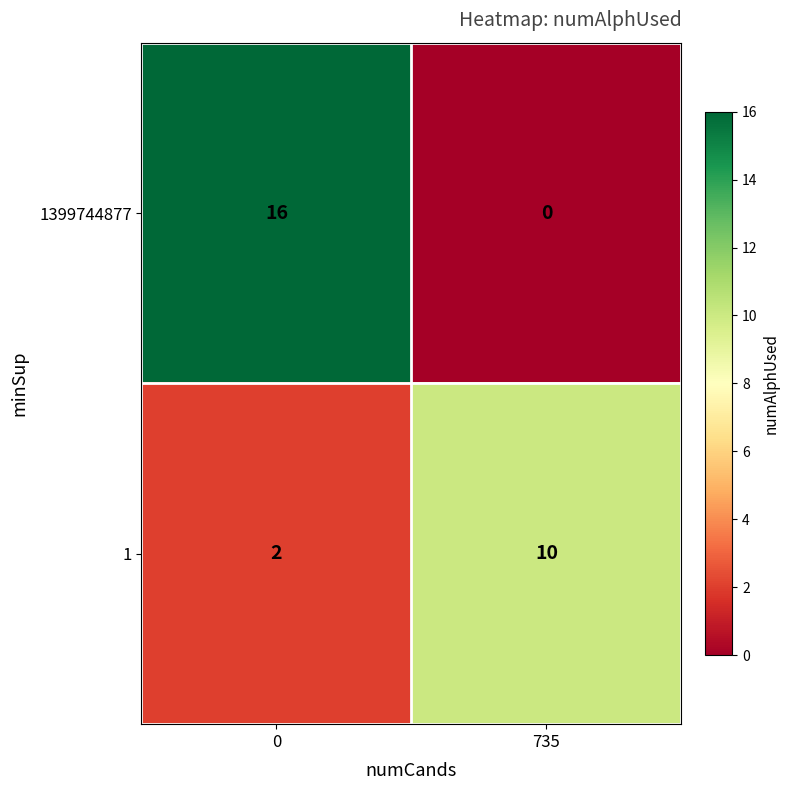

What is the total value across all series at 0?

18